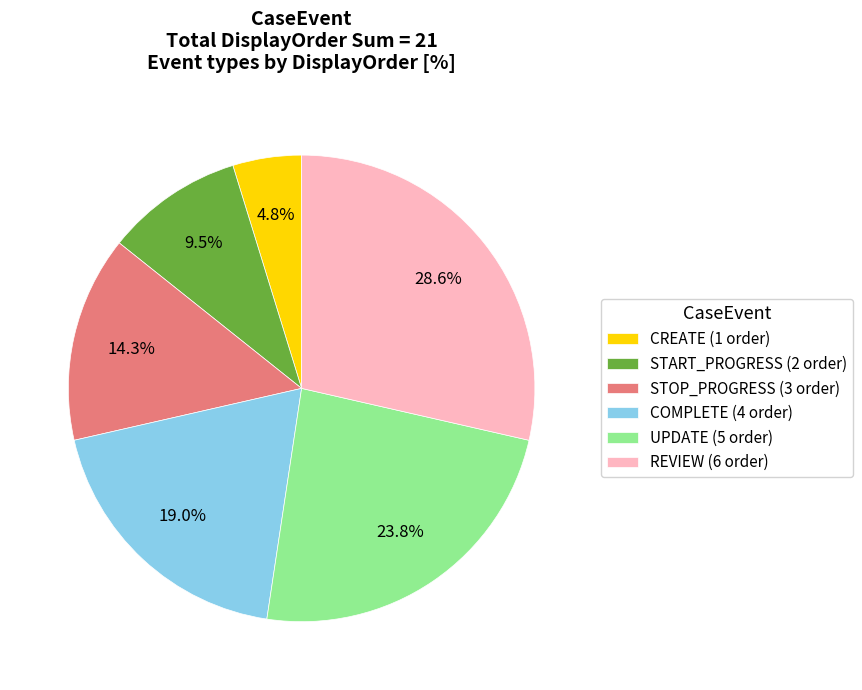

What percentage do CREATE and START_PROGRESS together represent?

14.3%